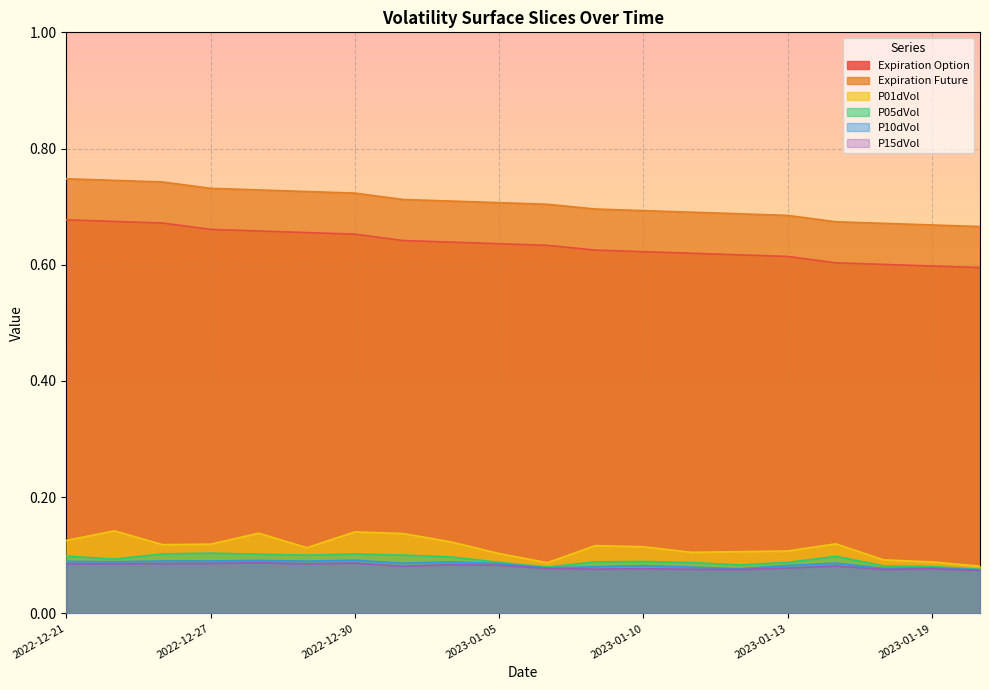

True or false: Expiration Option and P10dVol cross at least once.

False